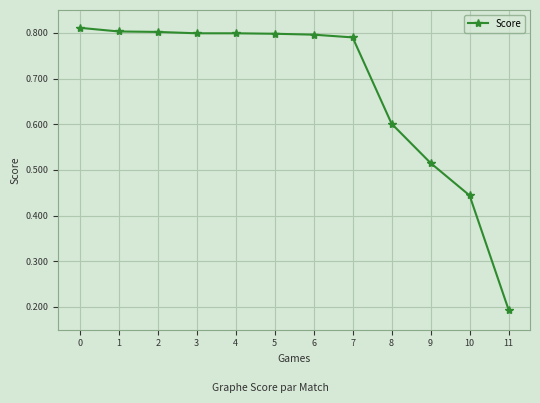

At which label is the value closest to 0?

11